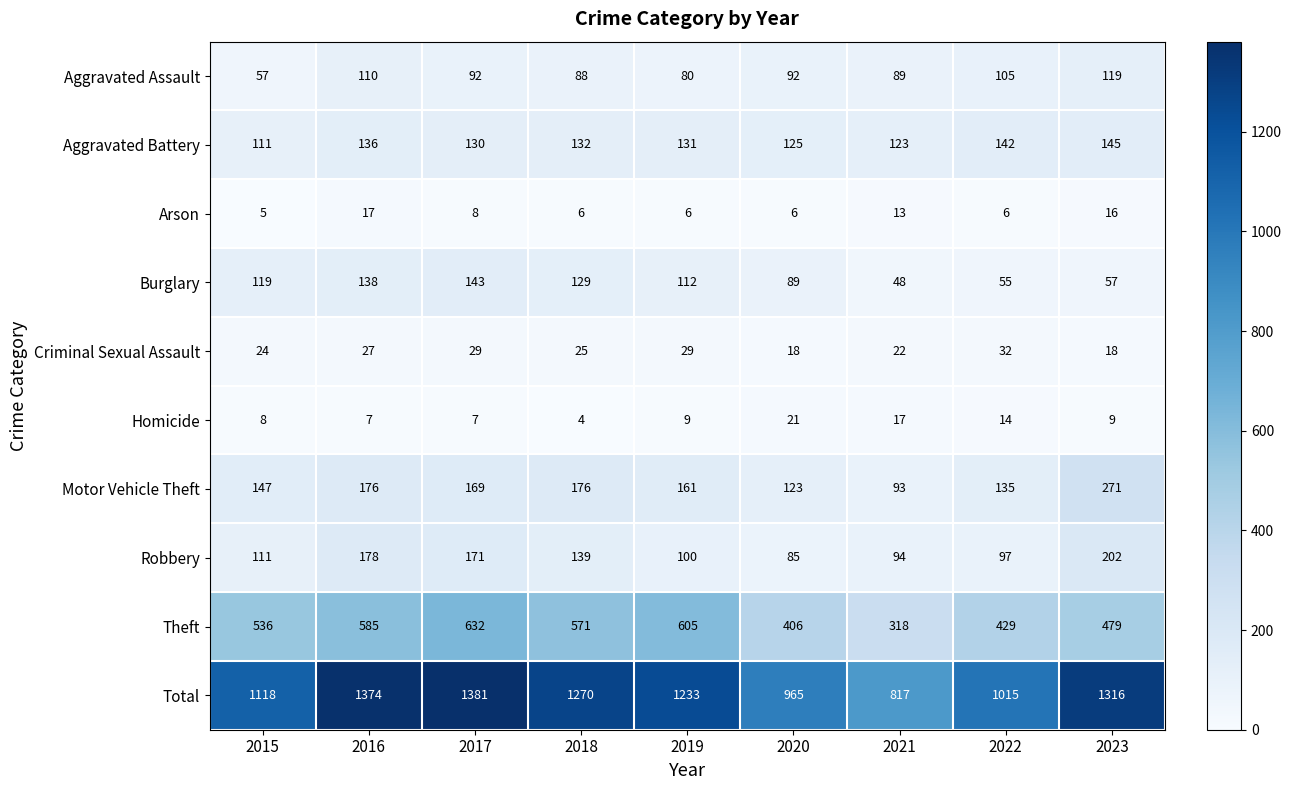

At 2019, list the series in order from smallest to largest.

Arson, Homicide, Criminal Sexual Assault, Aggravated Assault, Robbery, Burglary, Aggravated Battery, Motor Vehicle Theft, Theft, Total